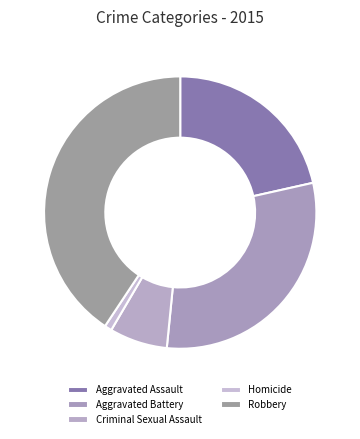

True or false: Homicide accounts for 11% of the total.

False